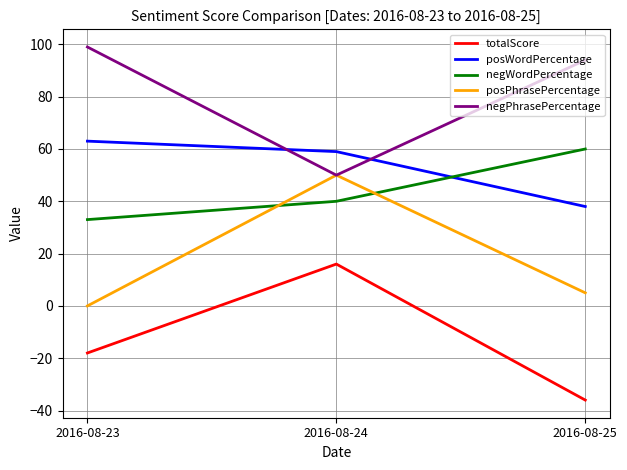

What is the difference between the posPhrasePercentage values at 2016-08-24 and 2016-08-25?

45